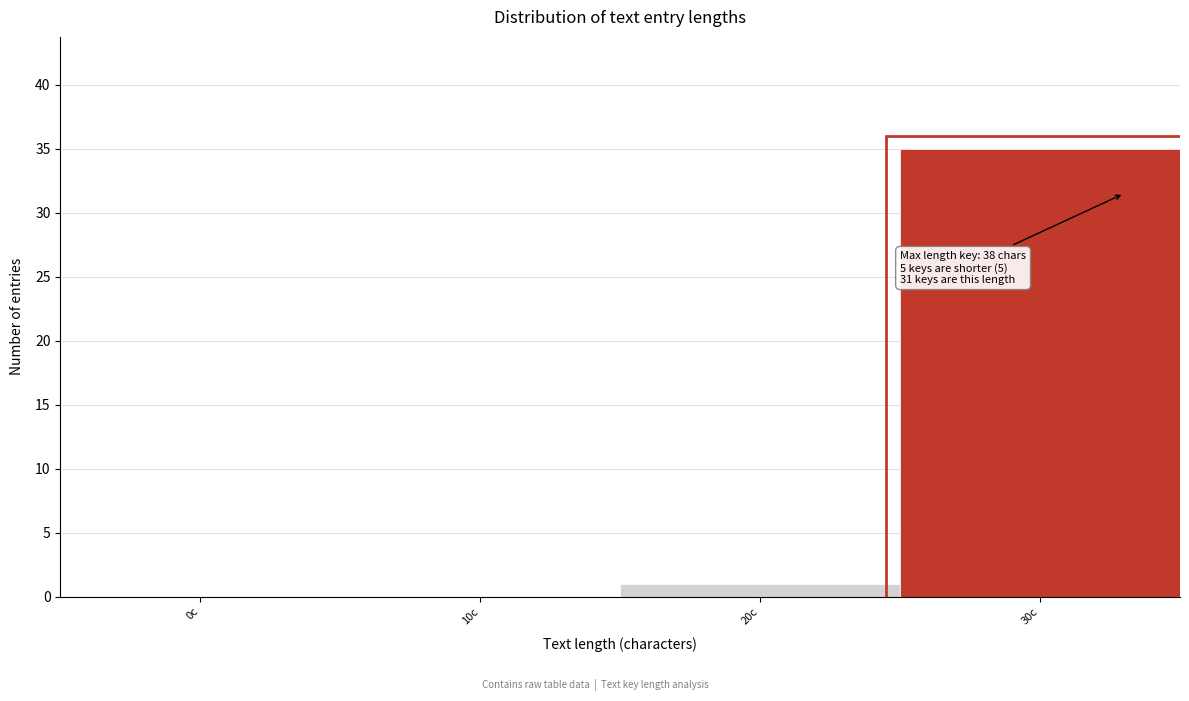

Reading left to right, extract all data points from this chart.

0c=0	10c=0	20c=1	30c=35